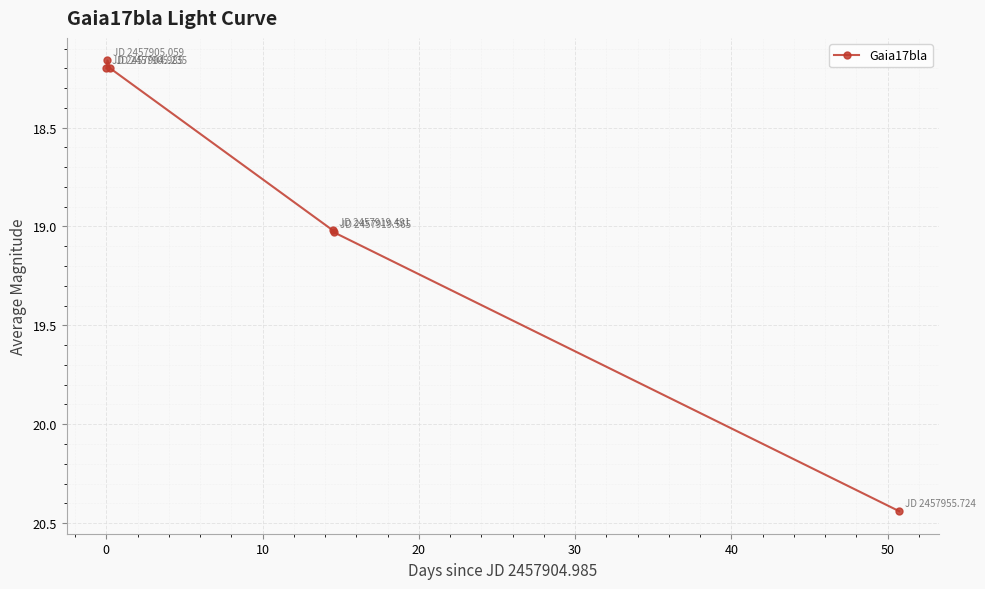

What is the difference between the maximum and minimum values?

2.3